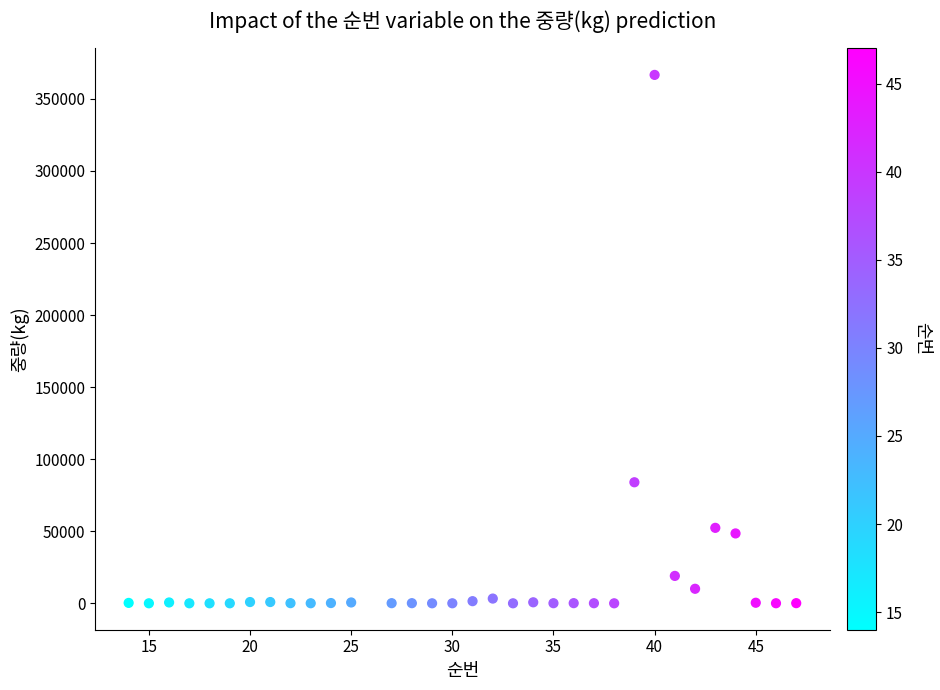

What Y value in the scatter plot is closest to 183340?

84000.0